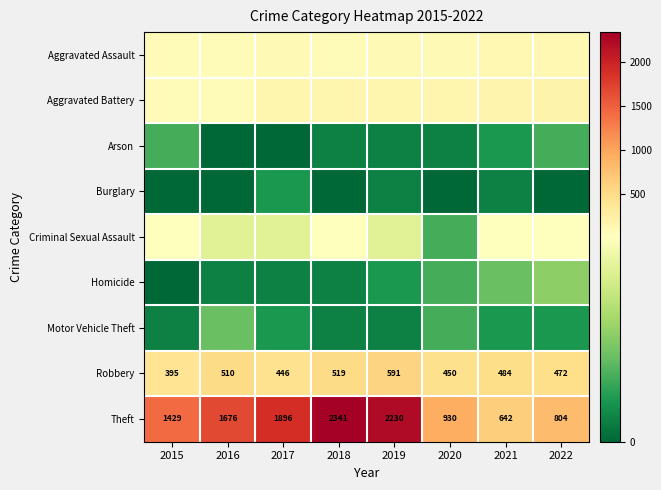

What is the average value of the Robbery series?

483